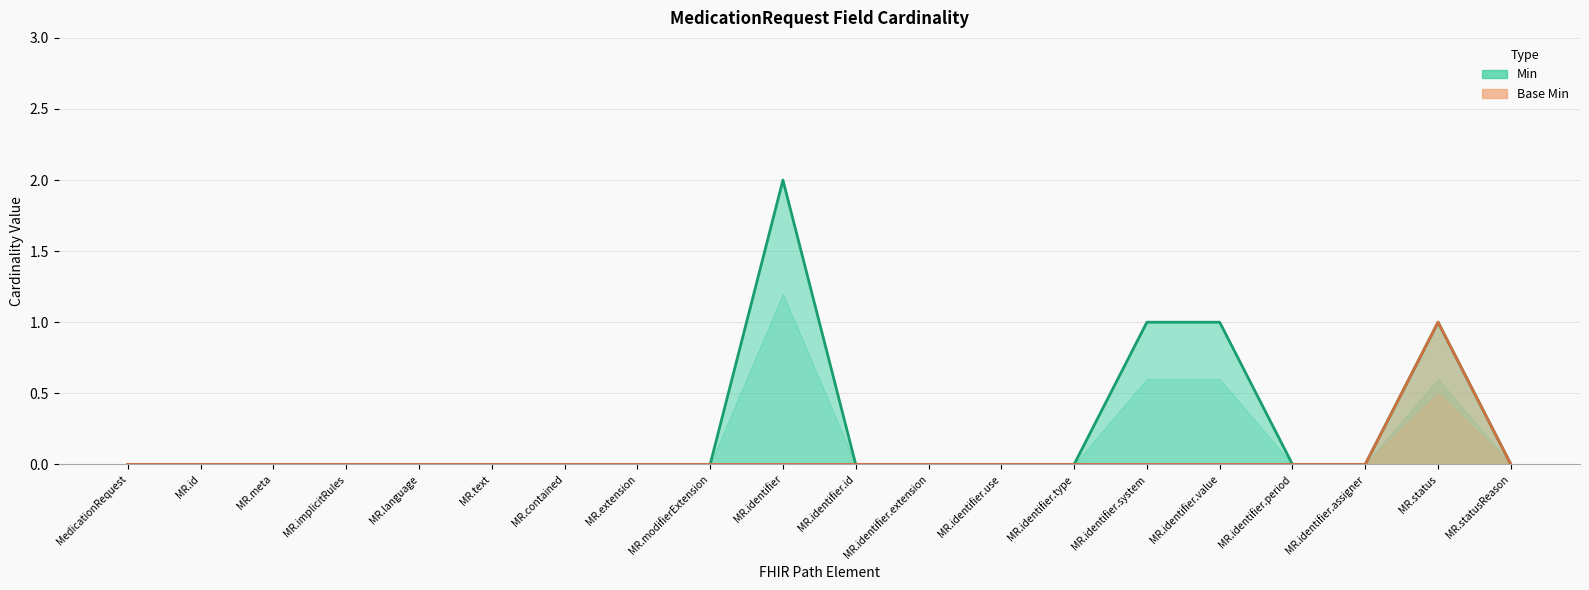

Reading right to left, list all the values displayed in this chart.

Min: 0	1	0	0	1	1	0	0	0	0	2	0	0	0	0	0	0	0	0	0
Base Min: 0	1	0	0	0	0	0	0	0	0	0	0	0	0	0	0	0	0	0	0